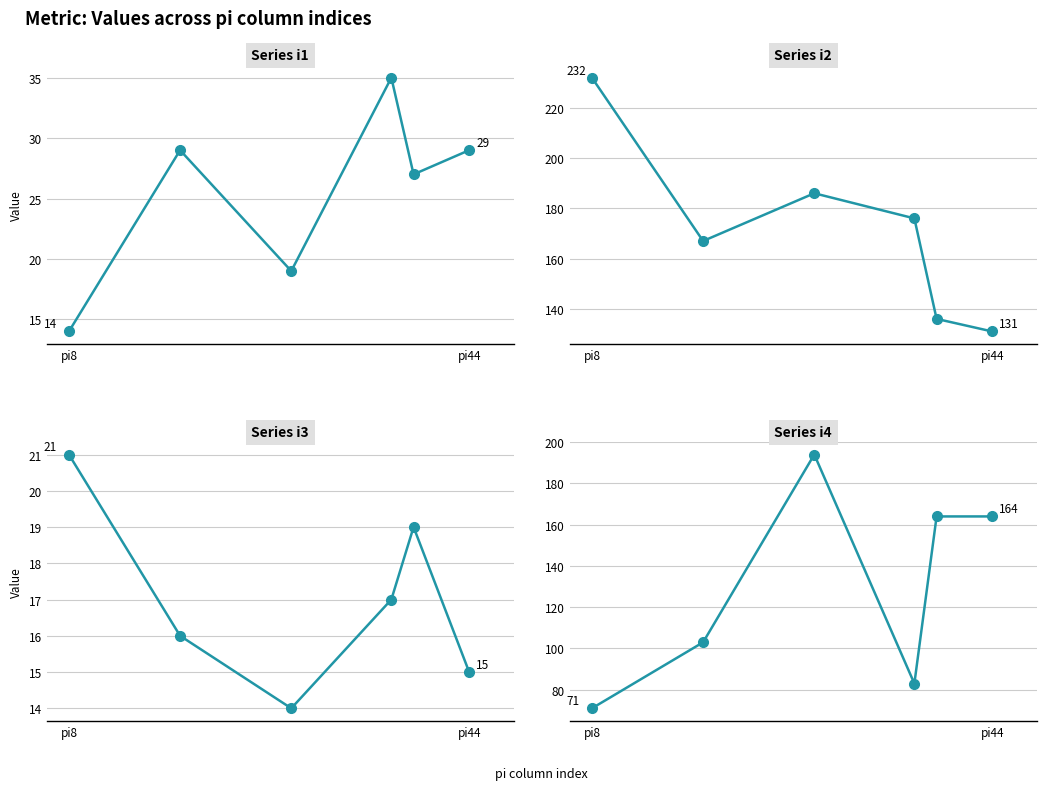

What is the sum of the Series i3 values at pi44 and 5?

31